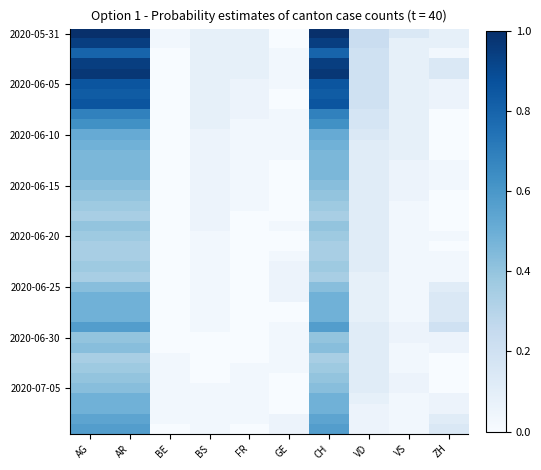

Which series has the largest total across all categories?

2020-05-31